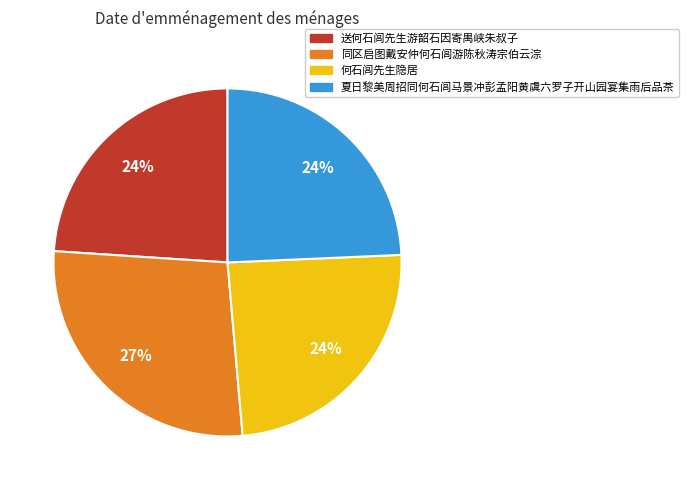

Does any single category account for the majority?

No